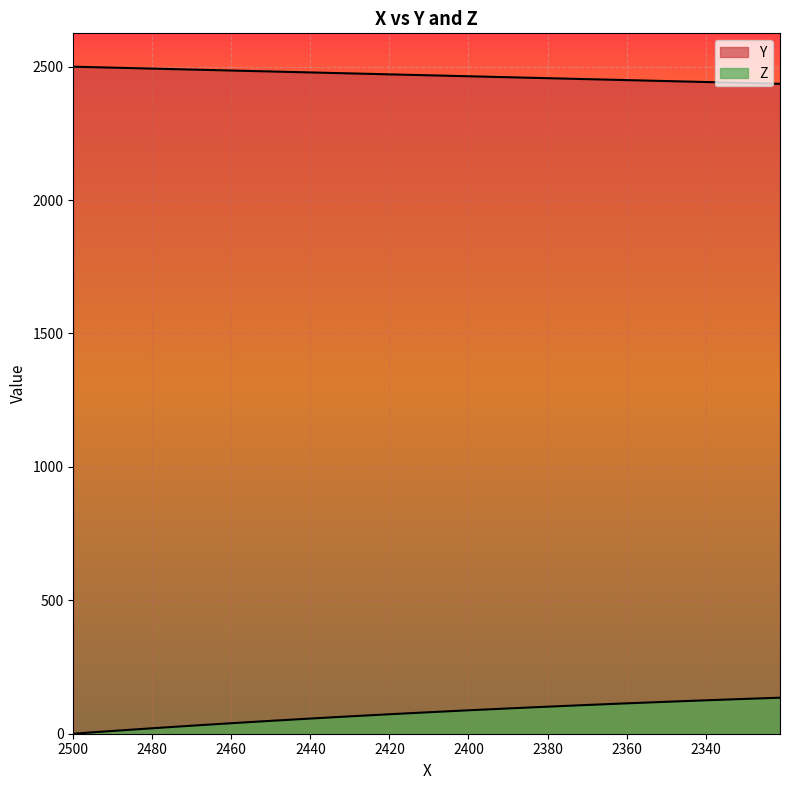

What is the difference between the second highest and second lowest values in the Z series?

127.6